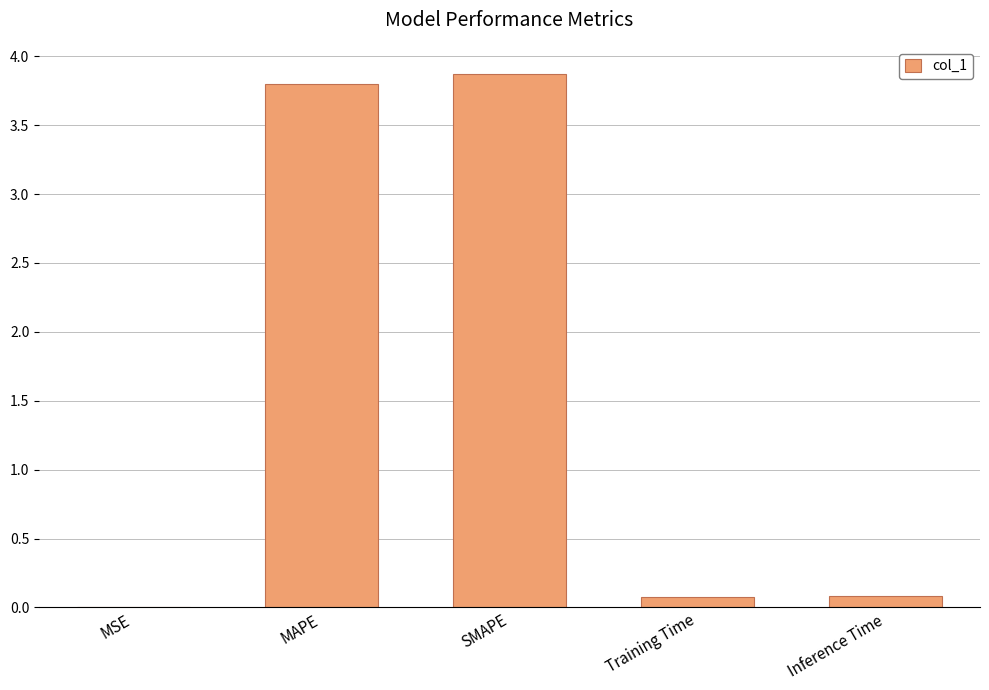

Which has a higher value, Training Time or MAPE?

MAPE